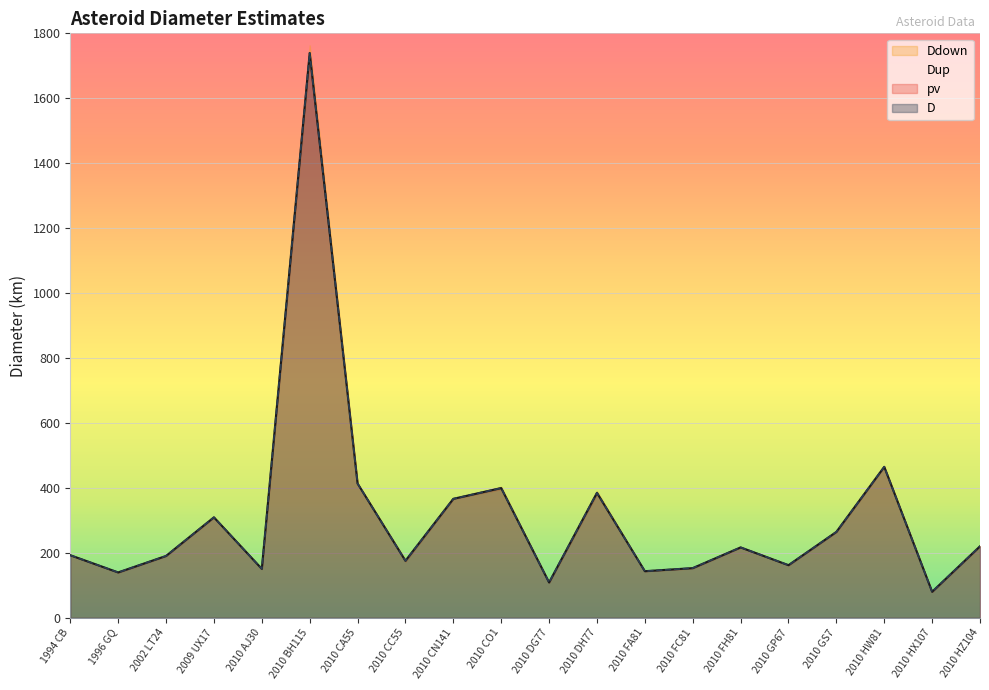

The value of pv at 2010 GS7 is 145.3. True or false?

False